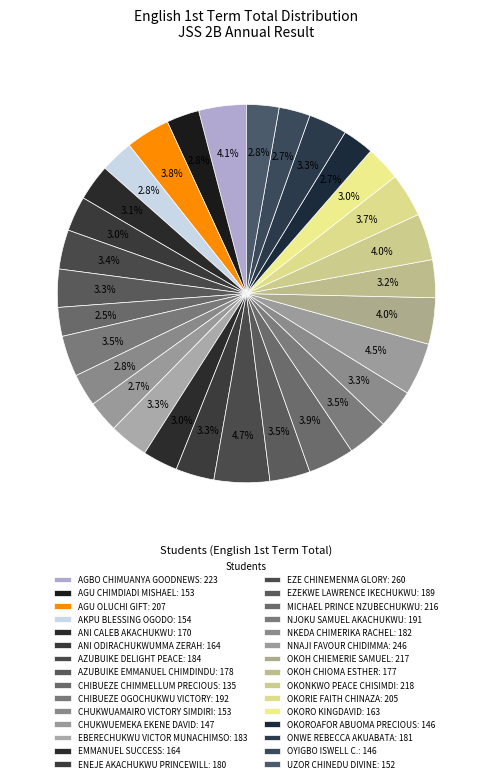

Count the number of slices in the pie.

30